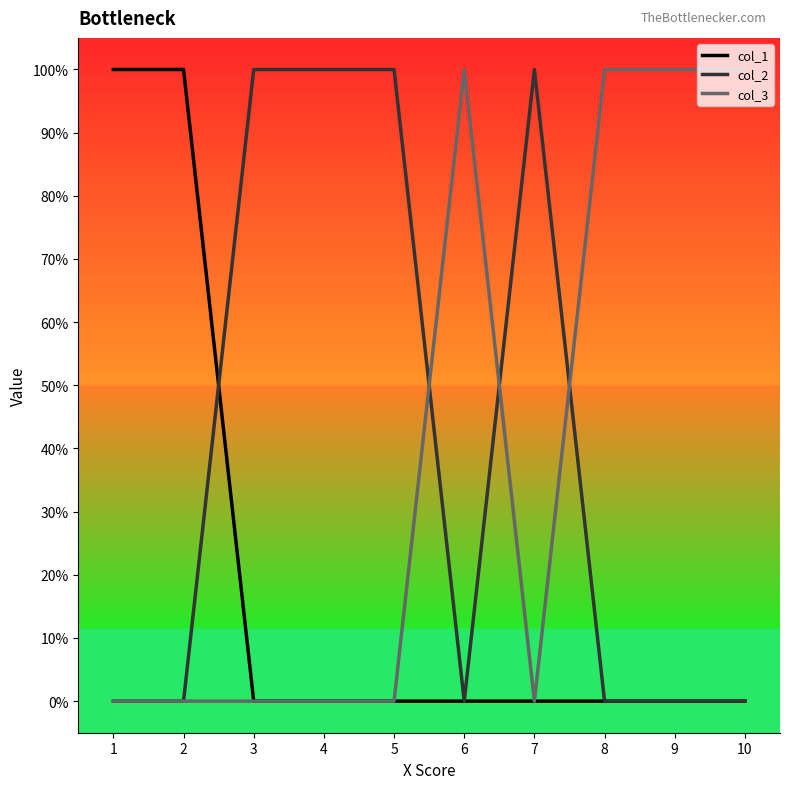

What are all the series names shown in the legend?

col_1, col_2, col_3